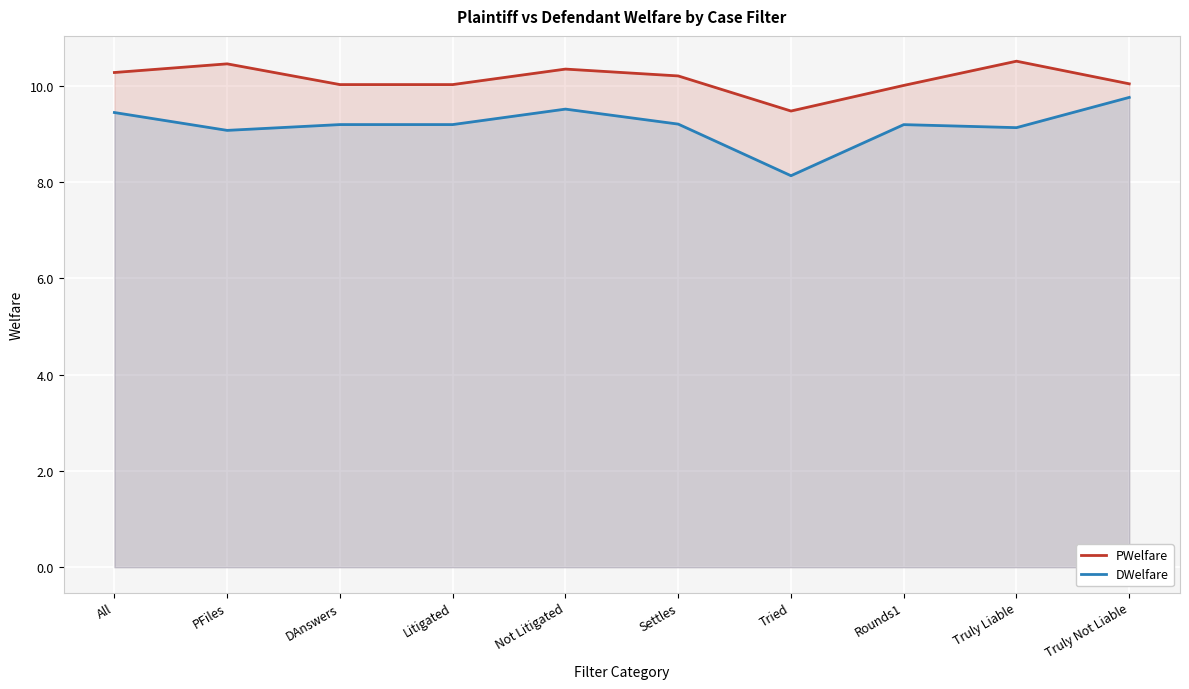

Where does the PWelfare series first go above 10?

All